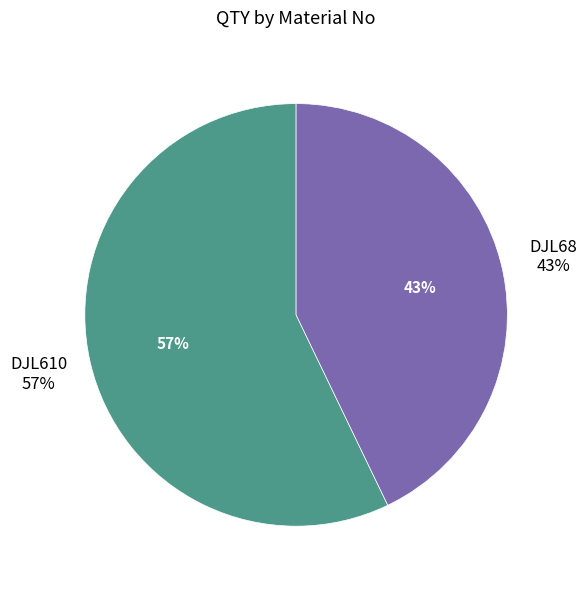

Does any single category account for the majority?

Yes